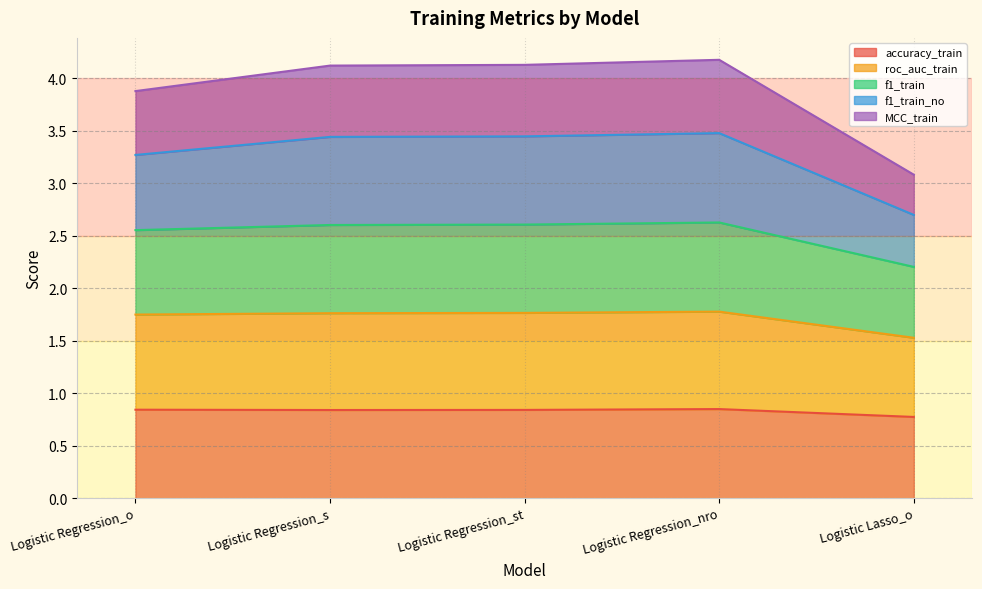

Between Logistic Regression_o and Logistic Regression_nro, which is larger?

Logistic Regression_nro